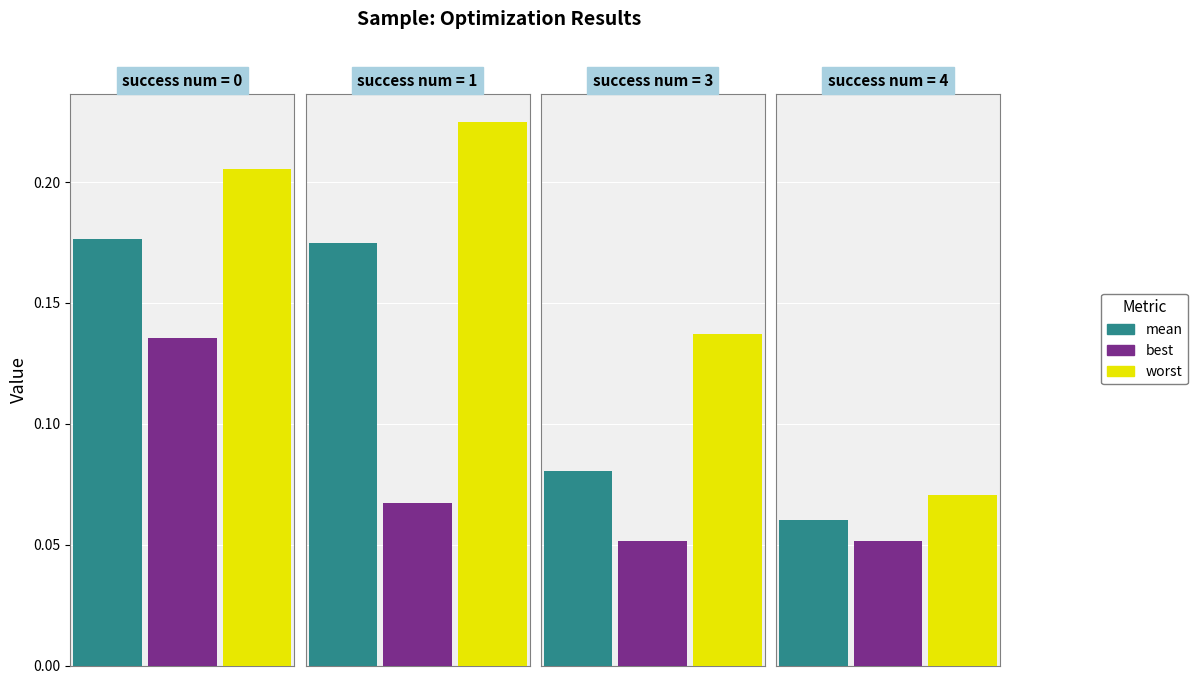

How many bars are there in total?

12